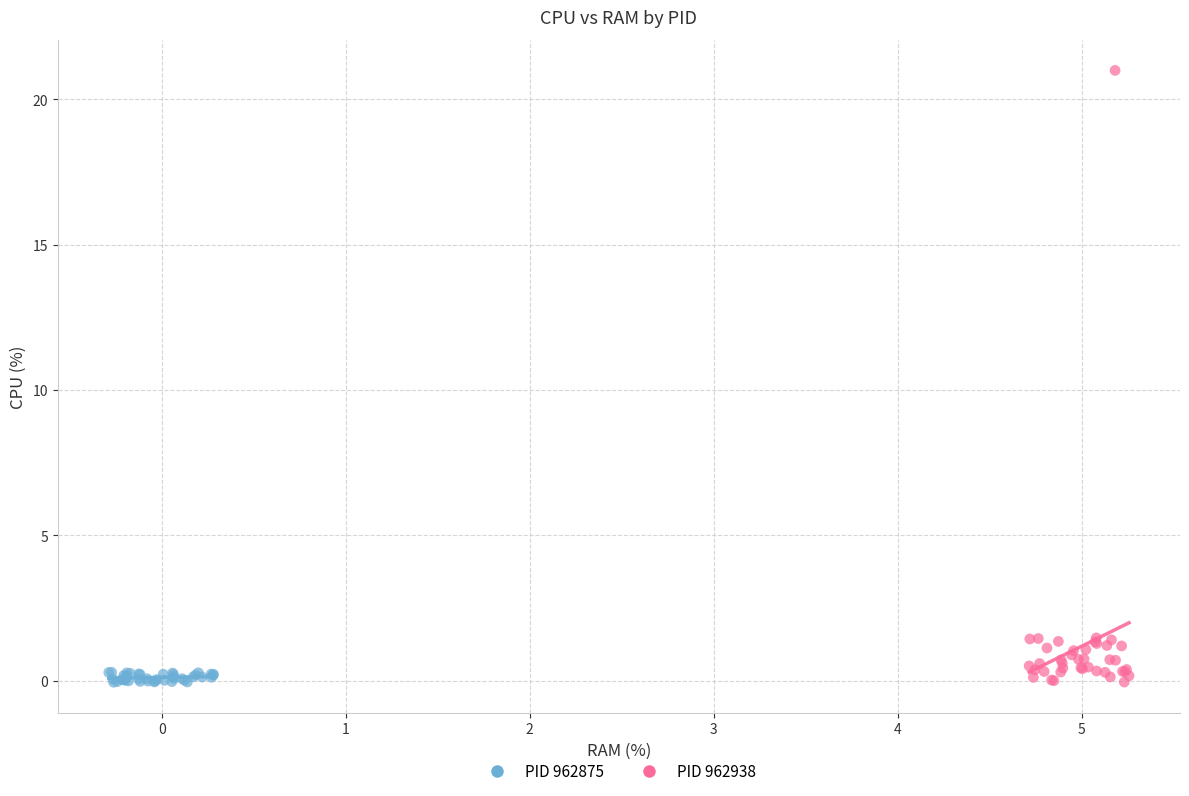

Which series contains the highest Y value?

PID 962938